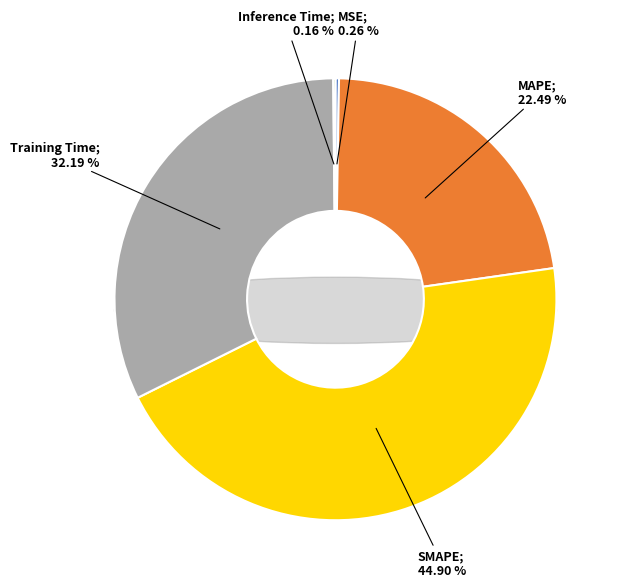

Which category has the biggest portion of the pie?

SMAPE